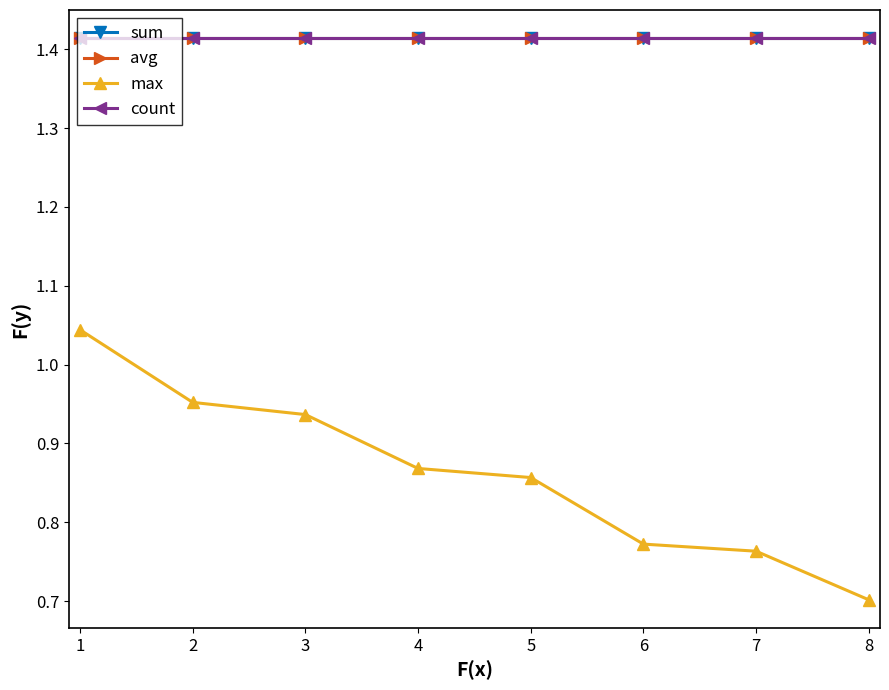

What is the difference between the highest and lowest values at 7?

0.7